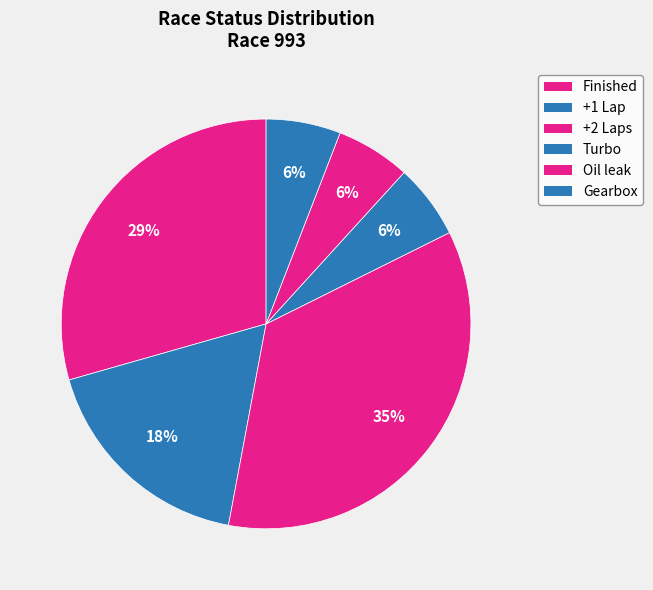

How many slices are in this pie chart?

6